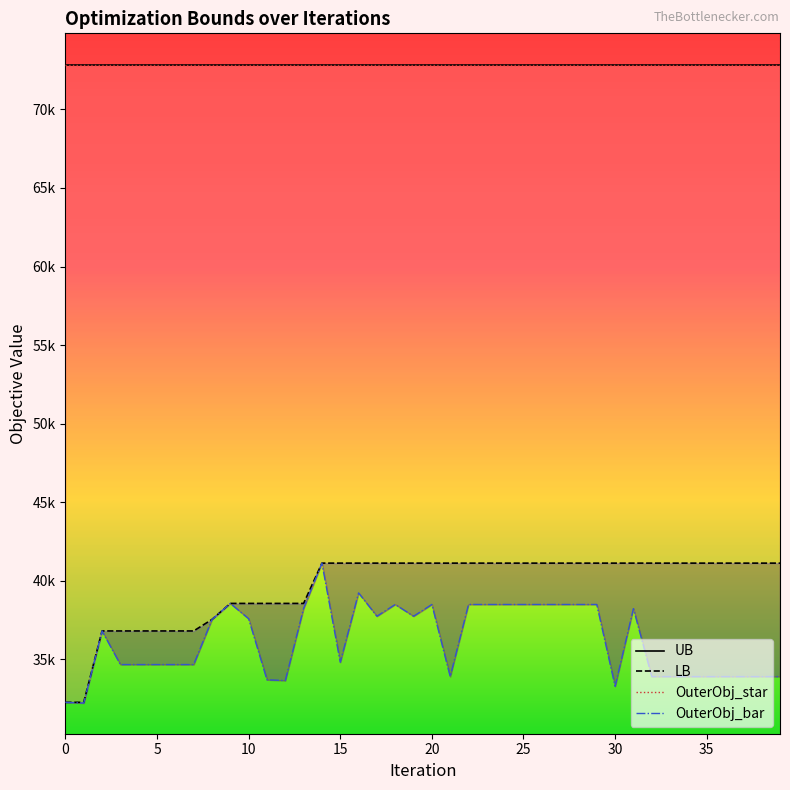

Read the OuterObj_bar value at 23.

38483.0